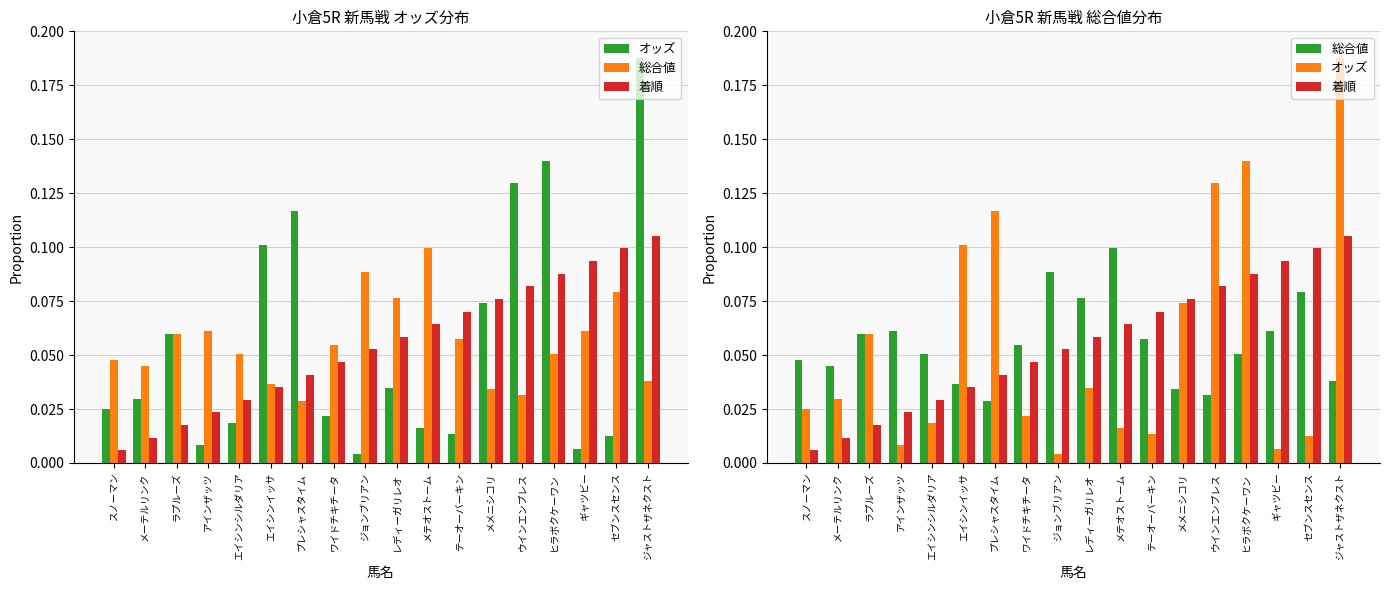

The value of 総合値 at ジャストザネクスト is 0.1. True or false?

False